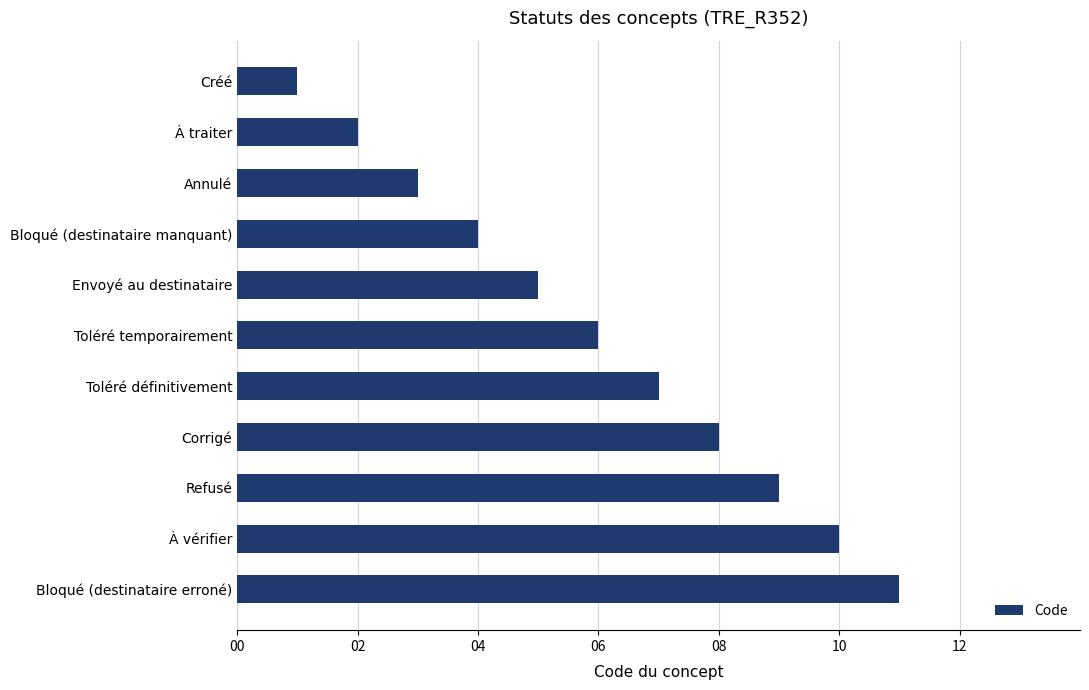

What is the sum of all values?

66